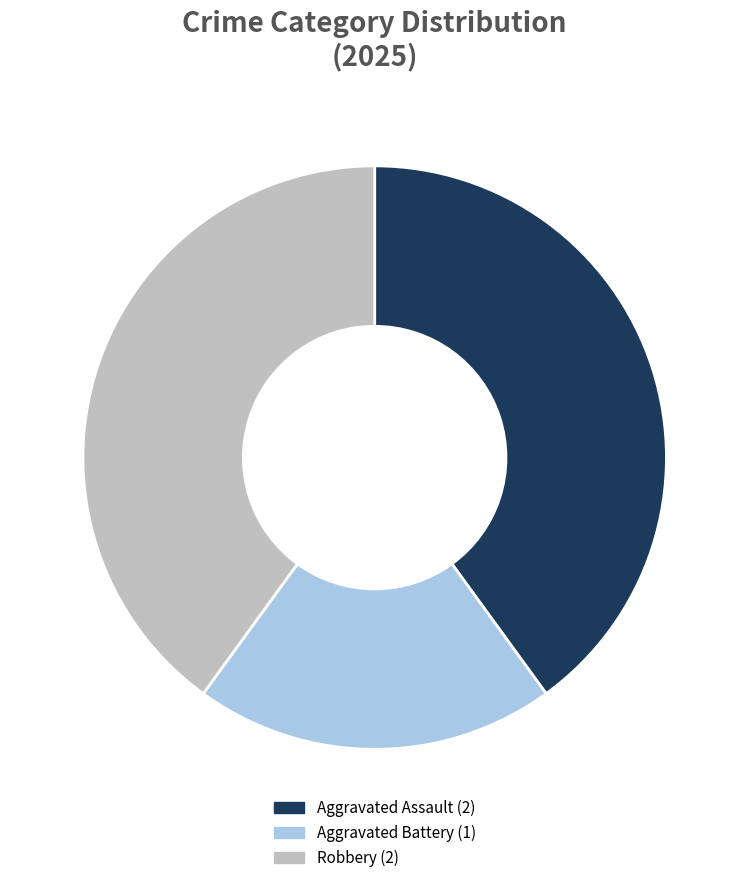

How many slices are in this pie chart?

3